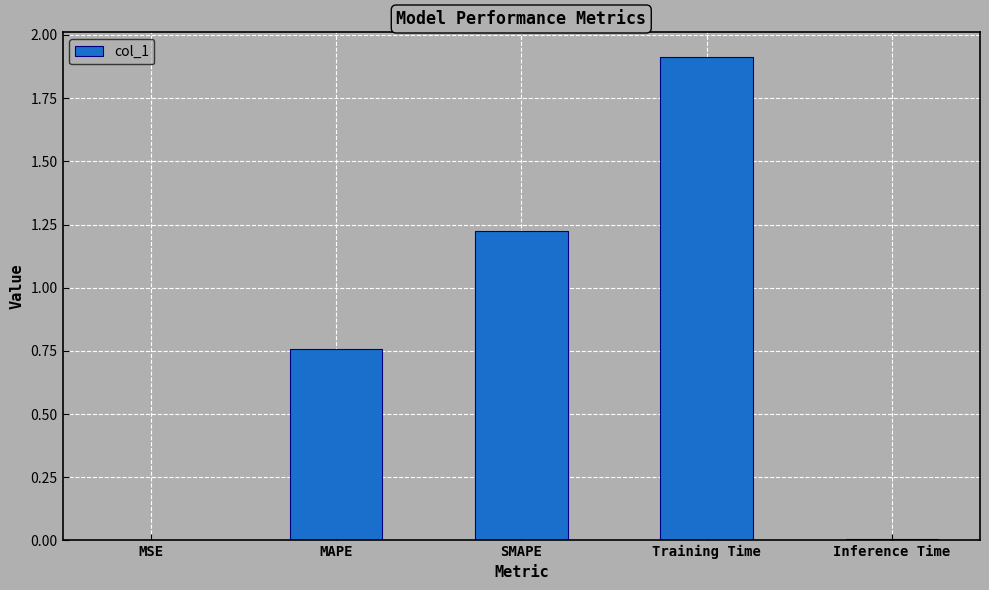

True or false: the data shows 3.2 at Training Time.

False